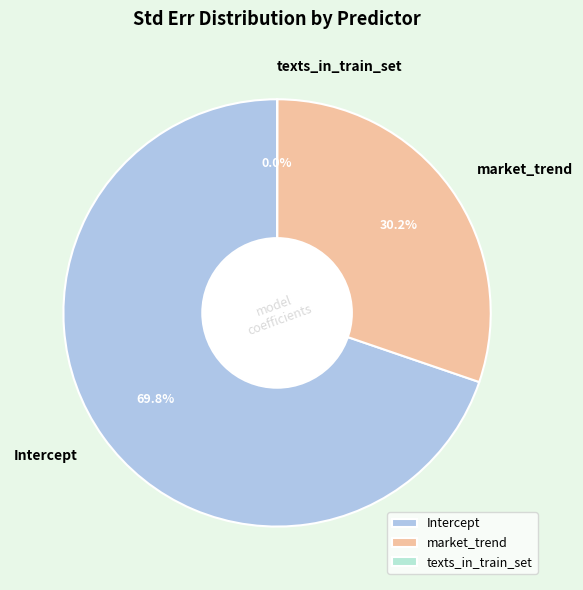

What percentage is NOT represented by Intercept?

30.2%